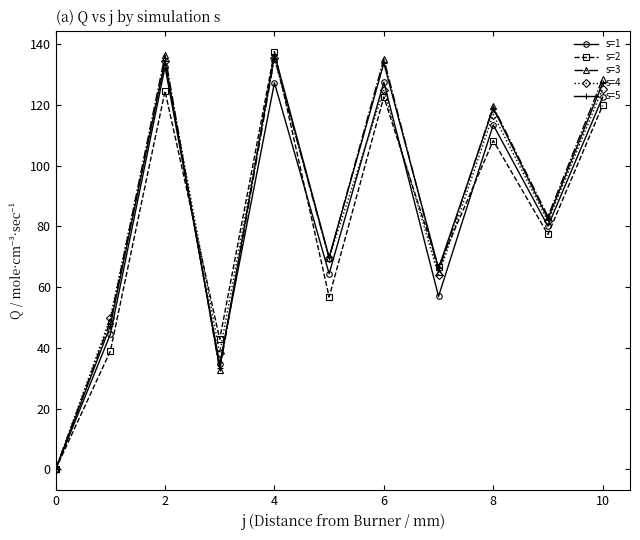

At how many categories does at least one series exceed 15?

10